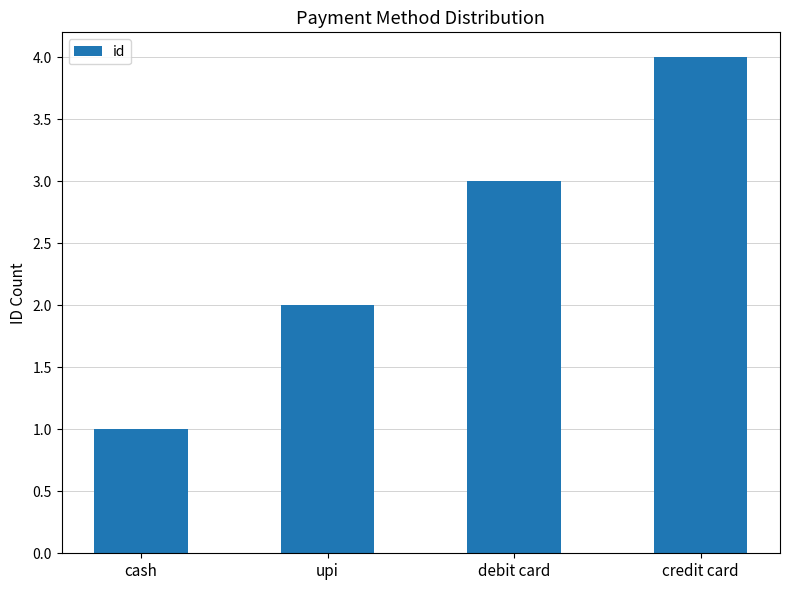

What position from the right is upi?

3